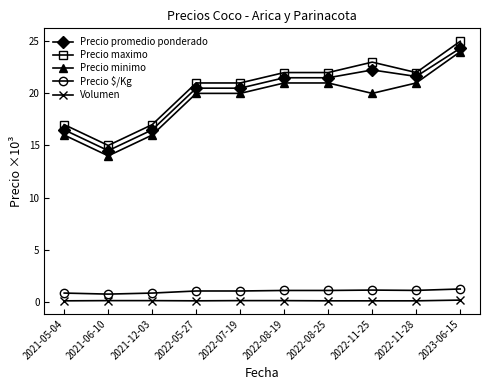

Which label corresponds to the largest value in the chart?

2023-06-15